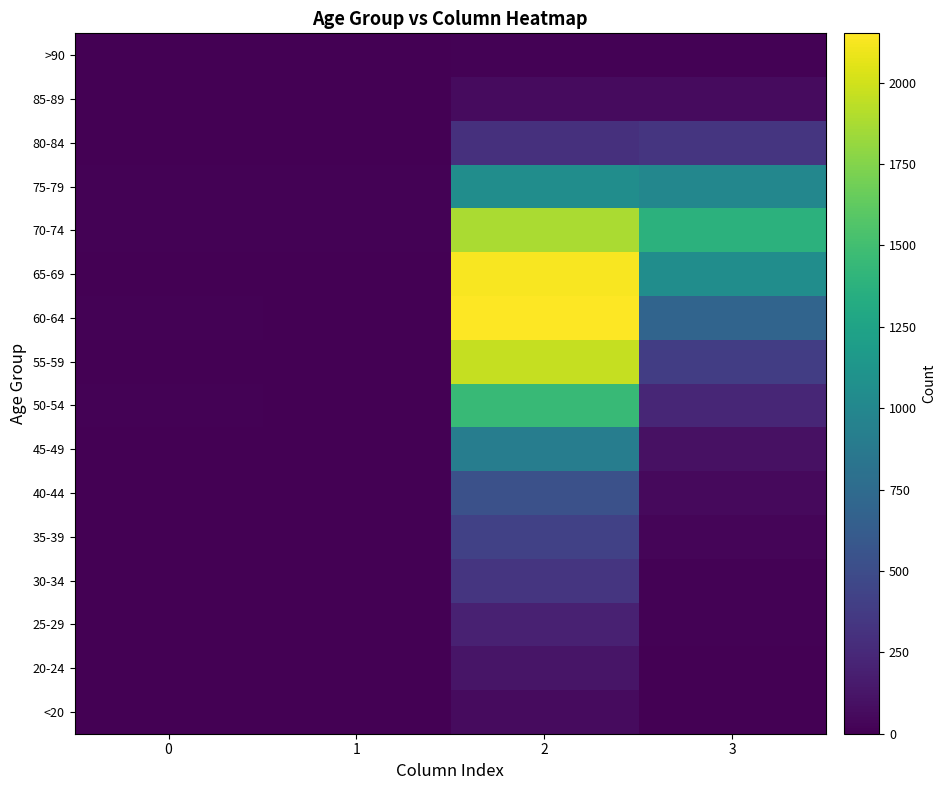

Reading right to left, extract all data points from this chart.

row_0: 3=7	2=62	1=1	0=0
row_1: 3=2	2=121	1=0	0=1
row_2: 3=13	2=196	1=0	0=0
row_3: 3=14	2=333	1=2	0=0
row_4: 3=26	2=420	1=1	0=2
row_5: 3=53	2=530	1=1	0=0
row_6: 3=97	2=915	1=1	0=2
row_7: 3=227	2=1450	1=3	0=9
row_8: 3=392	2=1965	1=6	0=8
row_9: 3=689	2=2151	1=8	0=11
row_10: 3=1057	2=2130	1=6	0=6
row_11: 3=1381	2=1882	1=14	0=13
row_12: 3=993	2=1053	1=12	0=10
row_13: 3=333	2=296	1=4	0=7
row_14: 3=64	2=62	1=1	0=3
row_15: 3=9	2=15	1=0	0=0